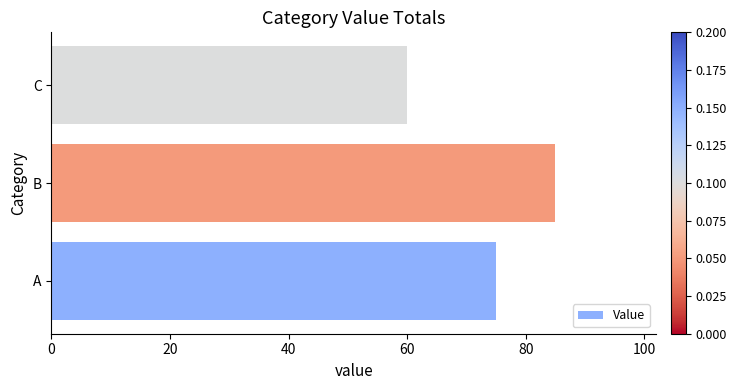

At which category does the chart reach its minimum across all series?

C